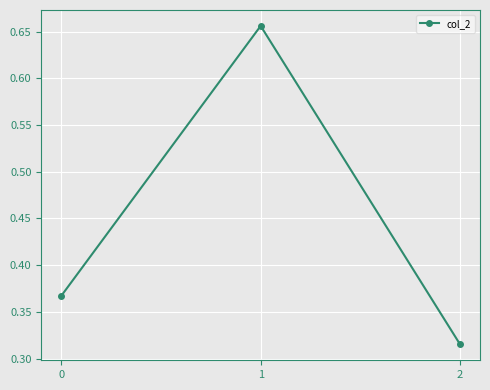

Rank the categories by value from lowest to highest.

2, 0, 1